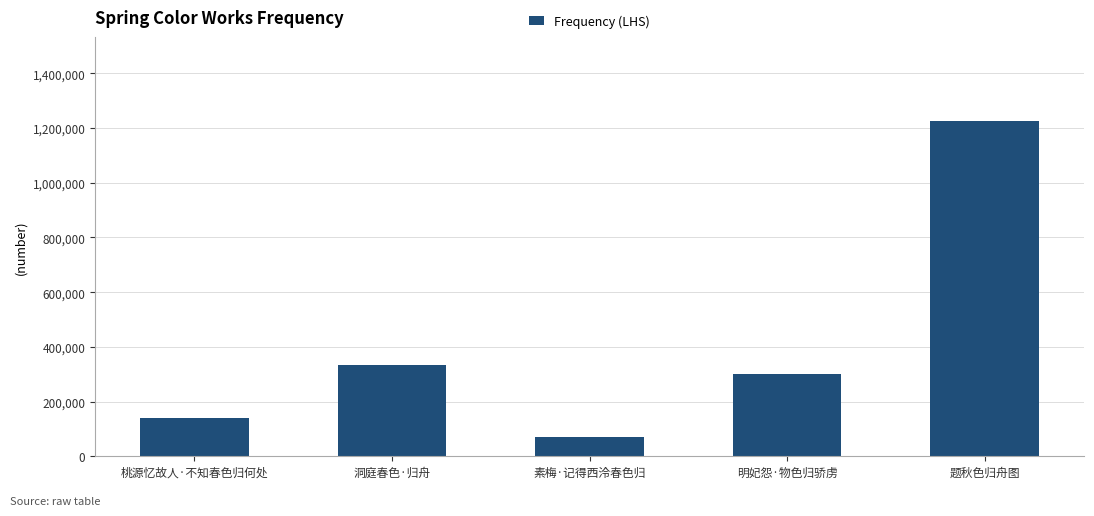

What is the maximum value shown in the chart?

1226549